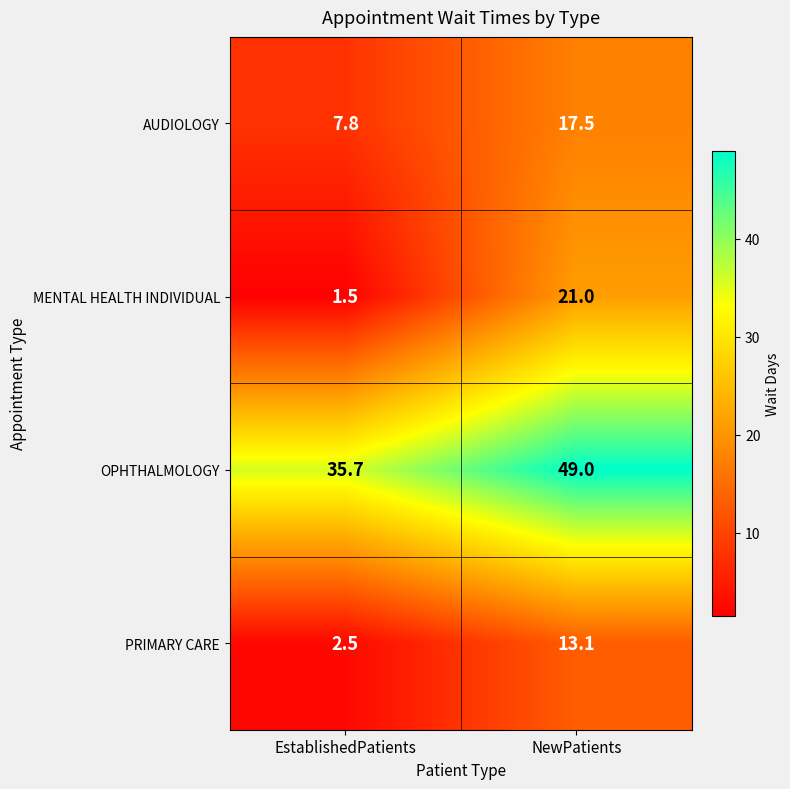

Which series has the largest total across all categories?

OPHTHALMOLOGY